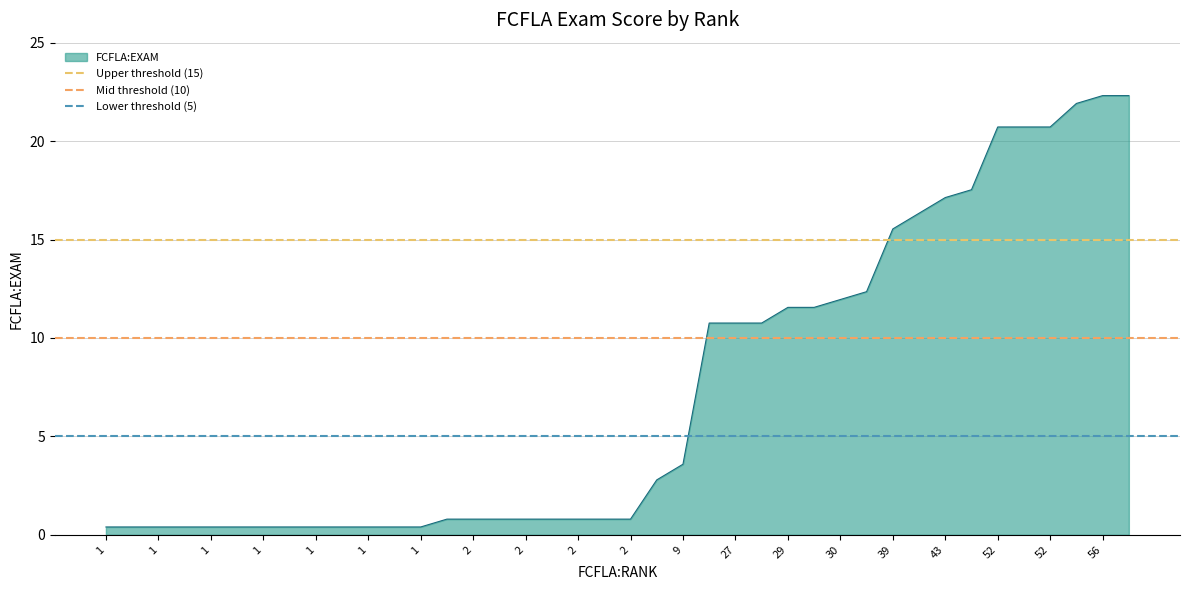

Which series has the largest total across all categories?

Upper threshold (15)